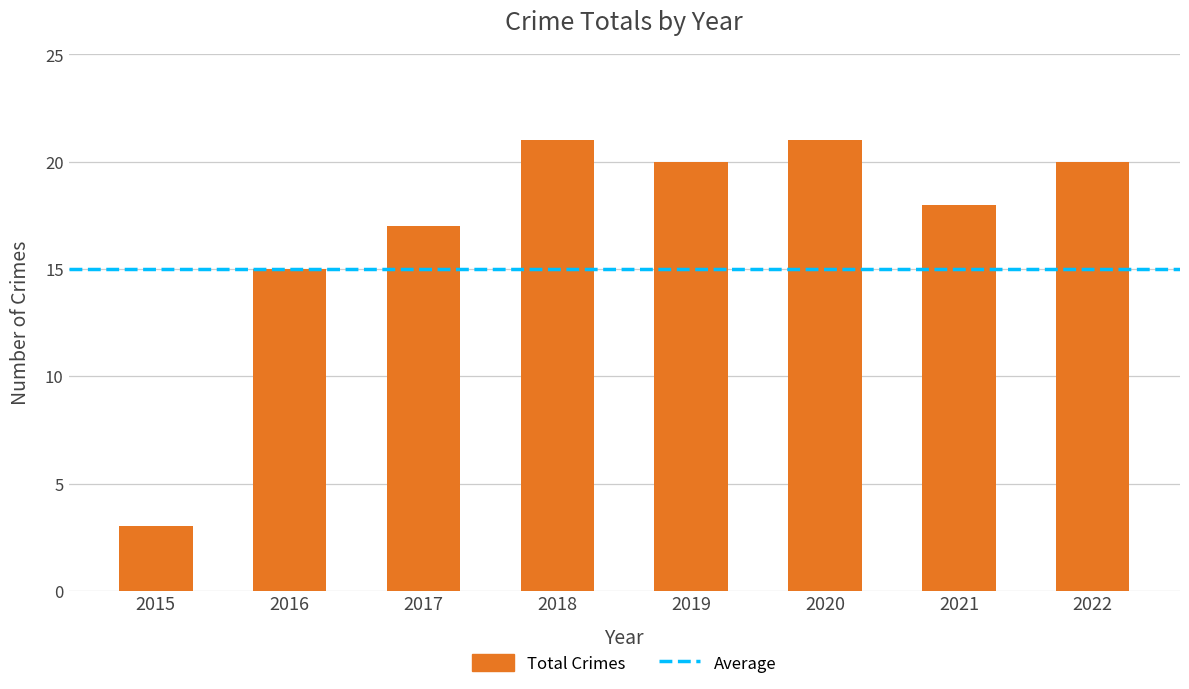

What is the ratio of the value at 2017 to the value at 2016?

1.1